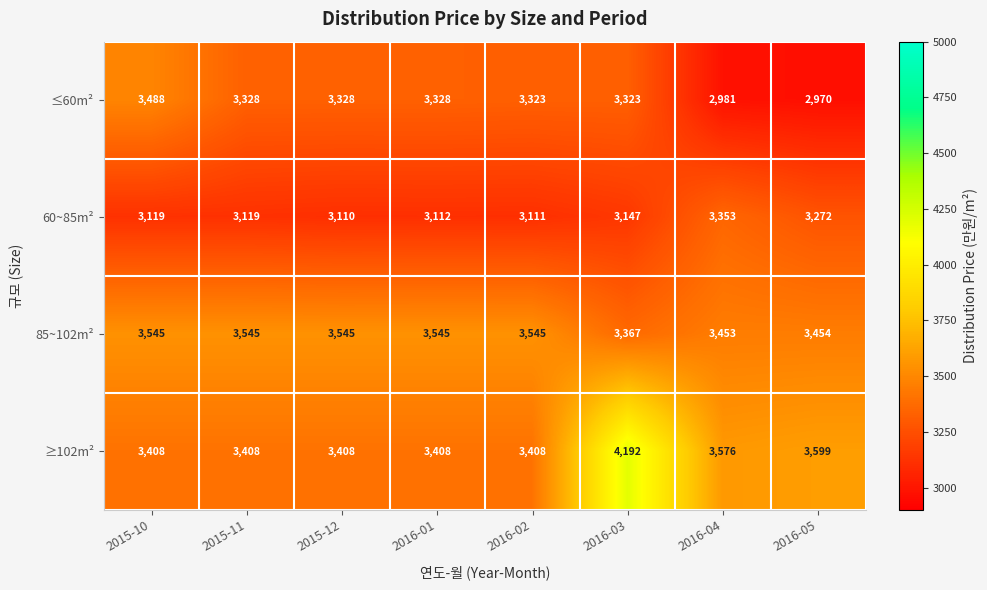

Rank the series by their maximum value, from highest to lowest.

≥102m², 85~102m², ≤60m², 60~85m²